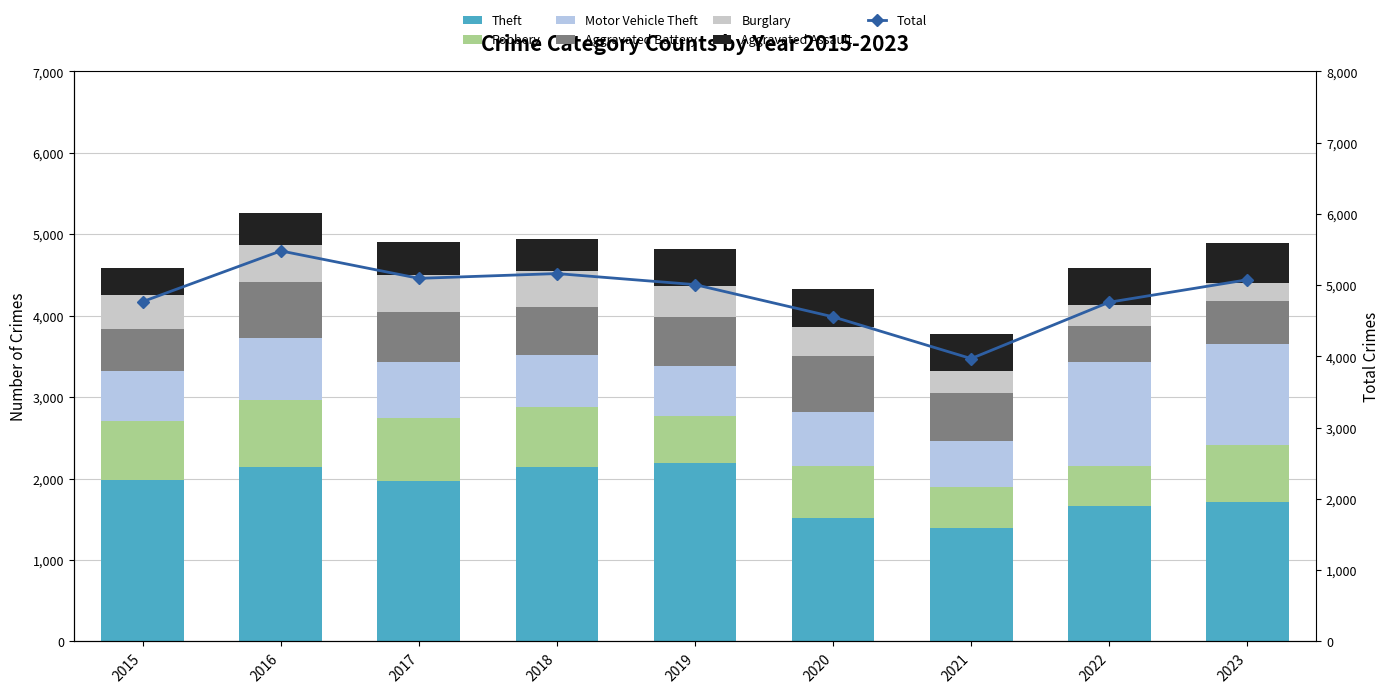

Reading left to right, what are all the values shown in this chart?

Theft: 2015=1981	2016=2148	2017=1968	2018=2140	2019=2190	2020=1512	2021=1392	2022=1664	2023=1717
Robbery: 2015=726	2016=819	2017=780	2018=741	2019=577	2020=637	2021=506	2022=495	2023=690
Motor Vehicle Theft: 2015=614	2016=756	2017=680	2018=631	2019=611	2020=673	2021=560	2022=1272	2023=1245
Aggravated Battery: 2015=515	2016=691	2017=623	2018=600	2019=608	2020=686	2021=587	2022=446	2023=529
Burglary: 2015=421	2016=451	2017=453	2018=443	2019=383	2020=357	2021=280	2022=253	2023=224
Aggravated Assault: 2015=323	2016=402	2017=396	2018=392	2019=452	2020=466	2021=452	2022=458	2023=488